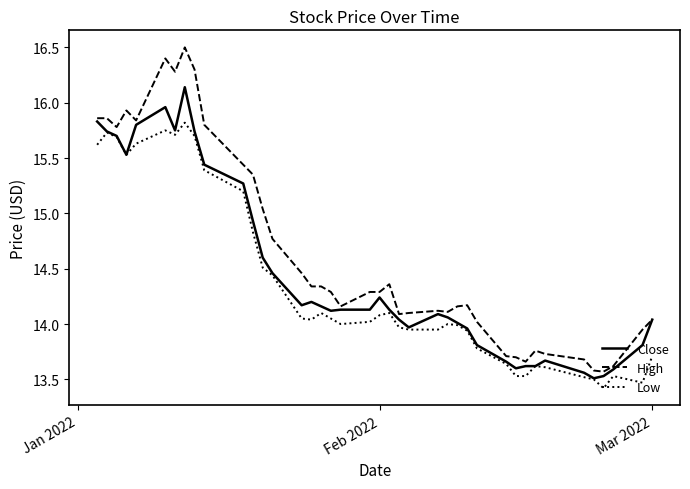

Which series has the widest spread of values?

High